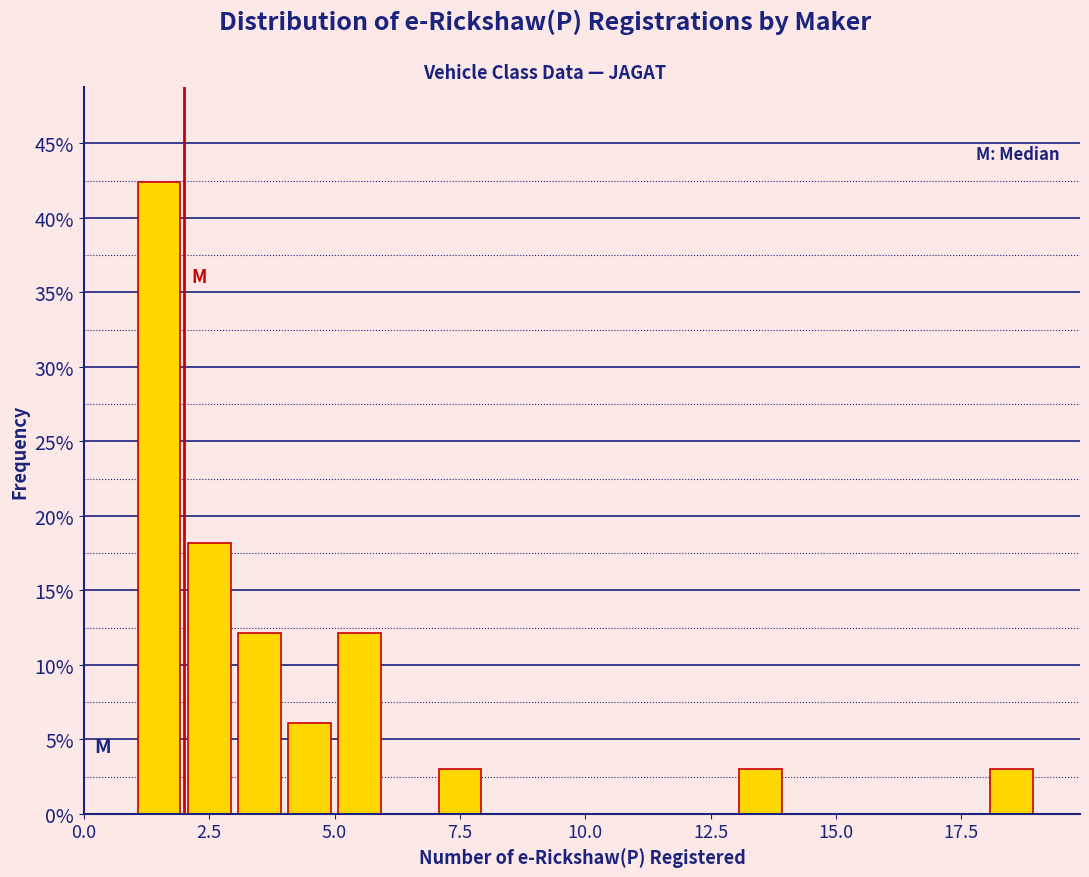

Around what value on the x-axis is the tallest bar? Give the approximate position of its centre, as read against the axis.

1.5